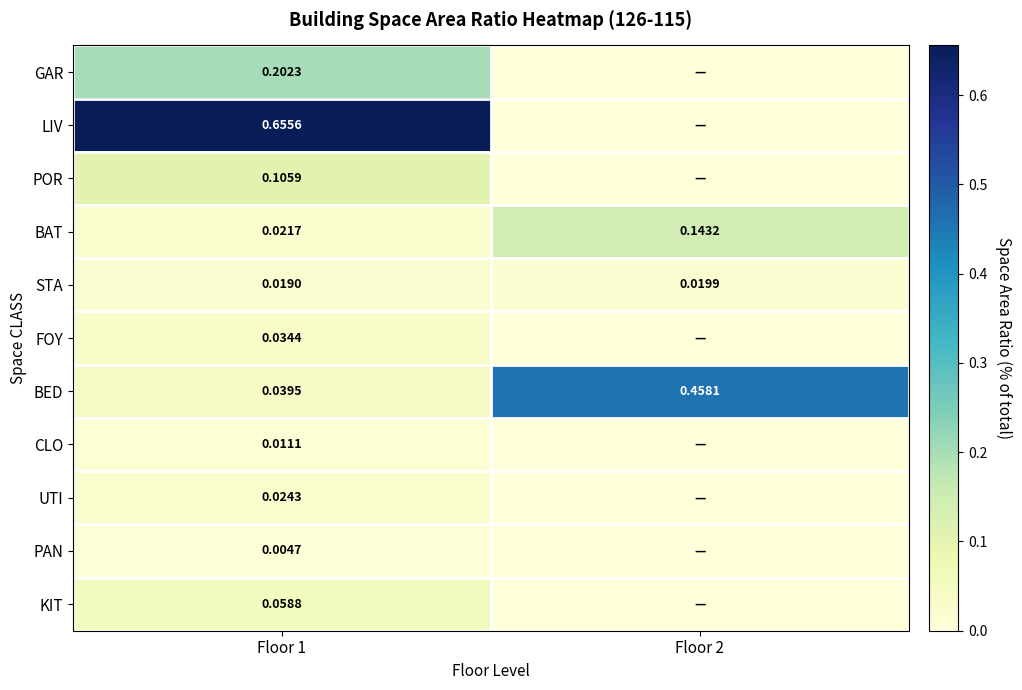

Between Floor 1 and Floor 2, which is larger?

Floor 1